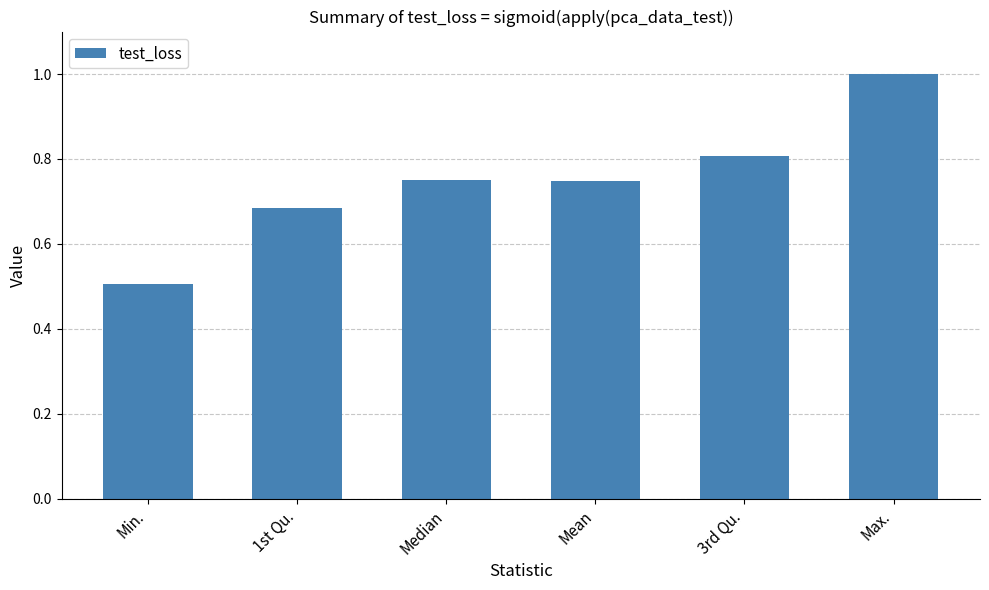

What is the maximum value shown in the chart?

1.0